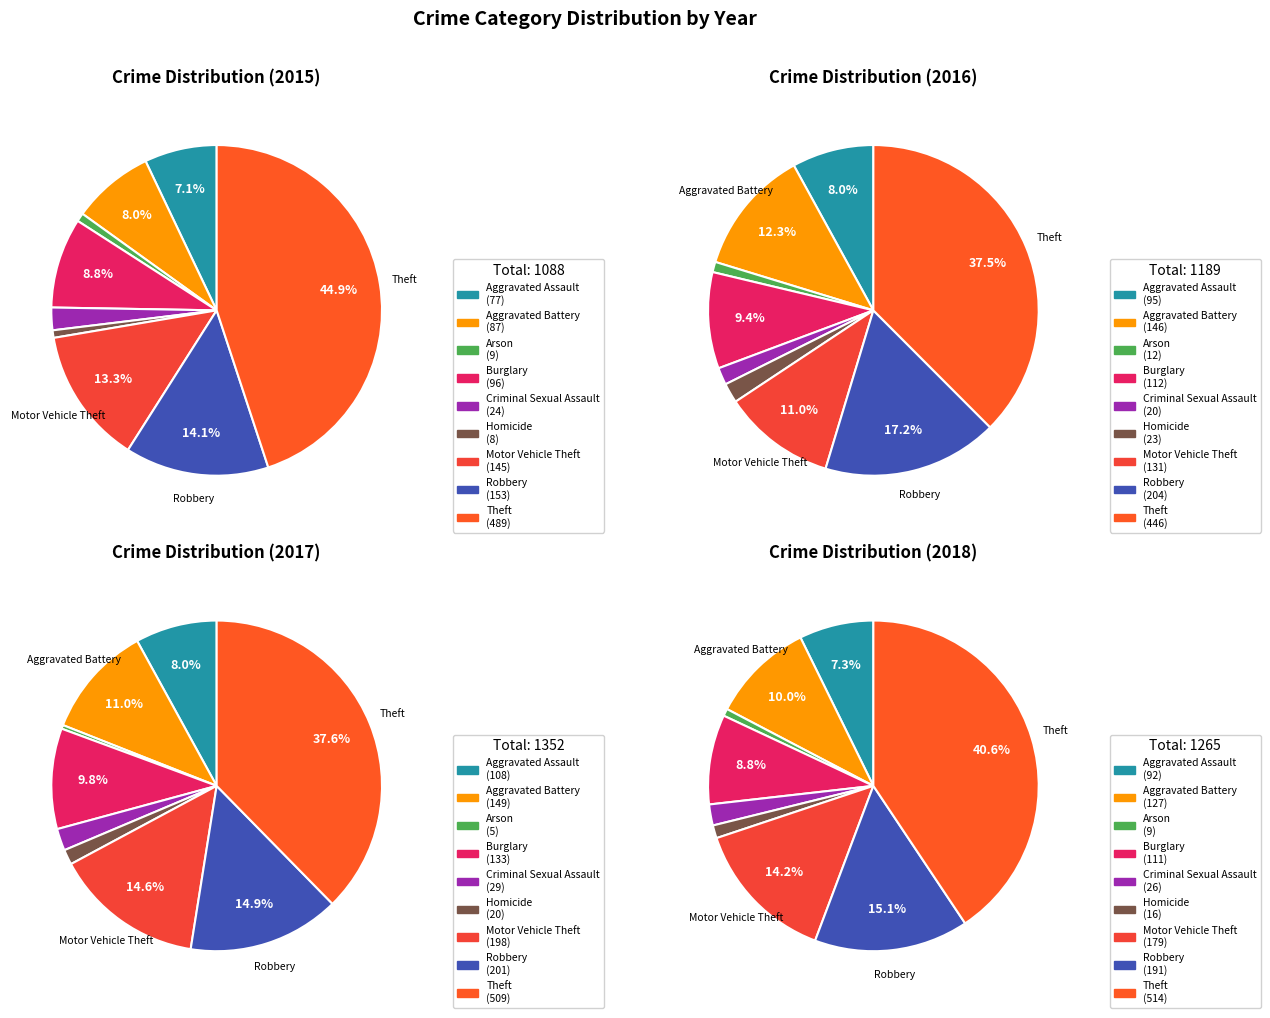

What percentage is the Homicide slice, to the nearest percent?

2%